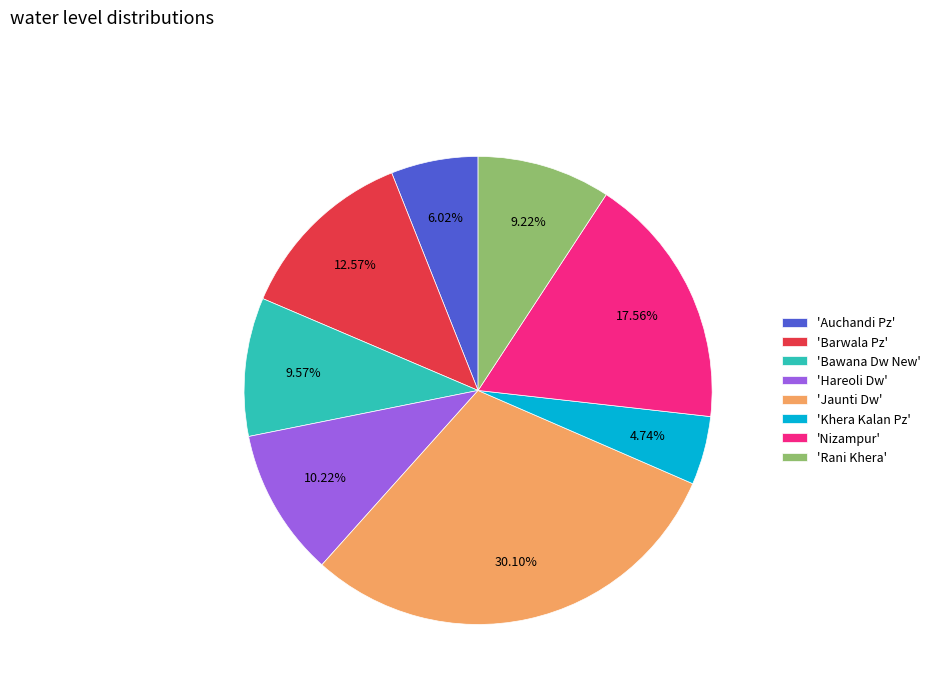

Do 'Auchandi Pz' and 'Nizampur' together represent more than half of the pie?

No